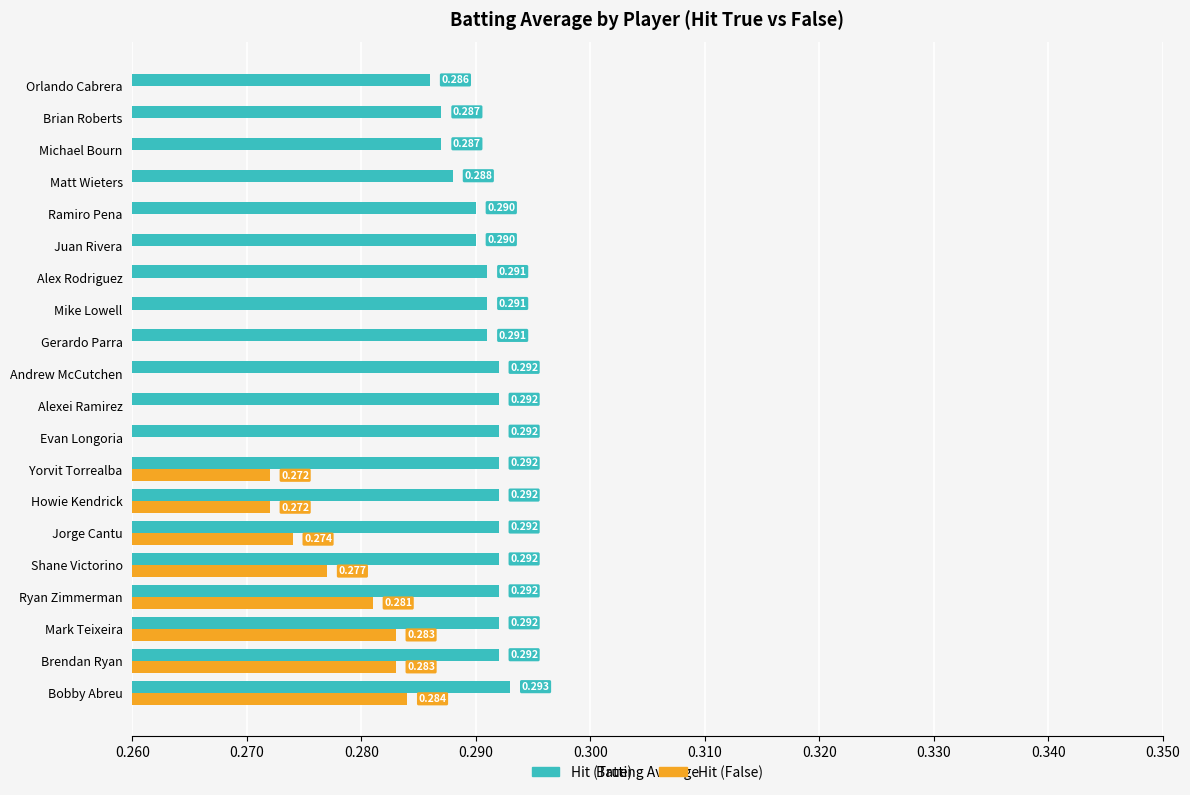

Between Bobby Abreu and Evan Longoria, which series saw the biggest shift?

Hit (False)